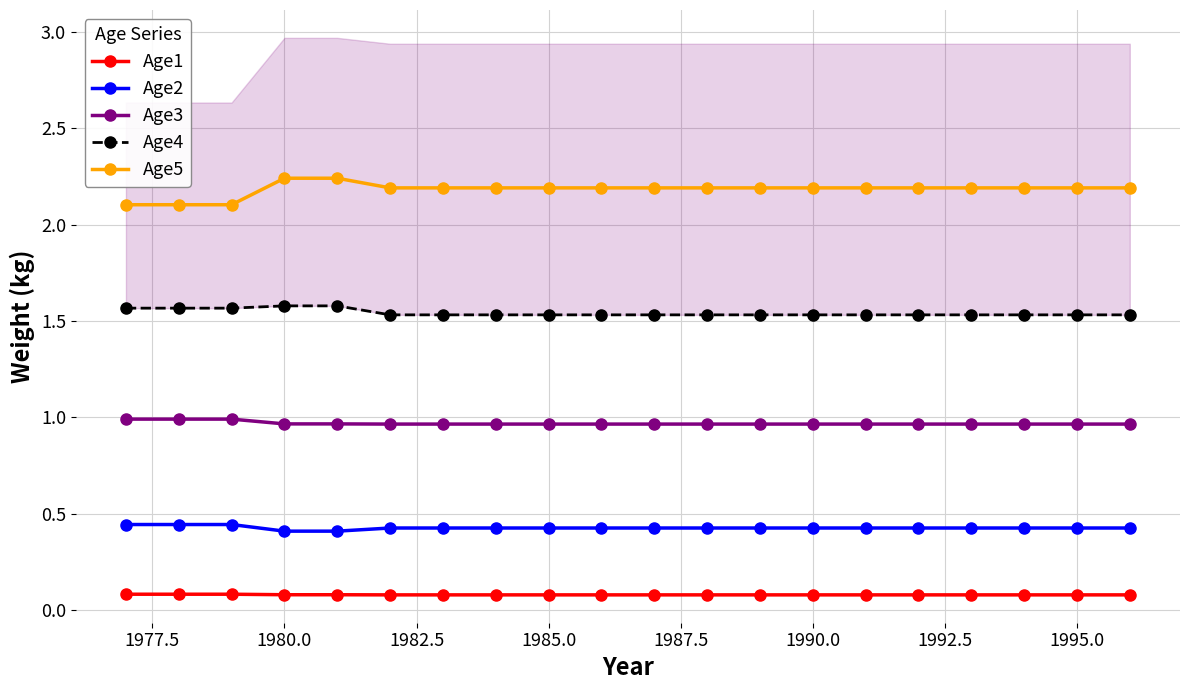

True or false: Age3 and Age1 cross at least once.

False